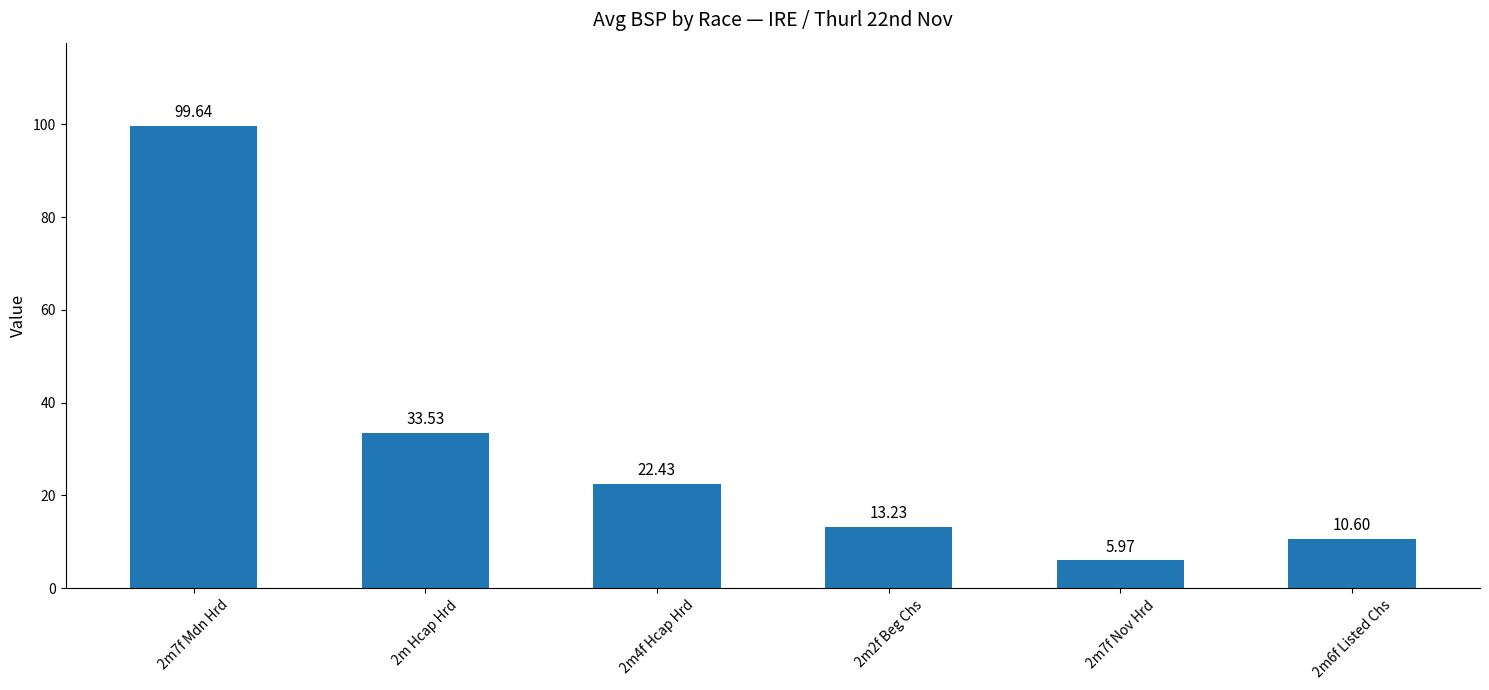

What is the difference between the values at 2m6f Listed Chs and 2m2f Beg Chs?

2.6